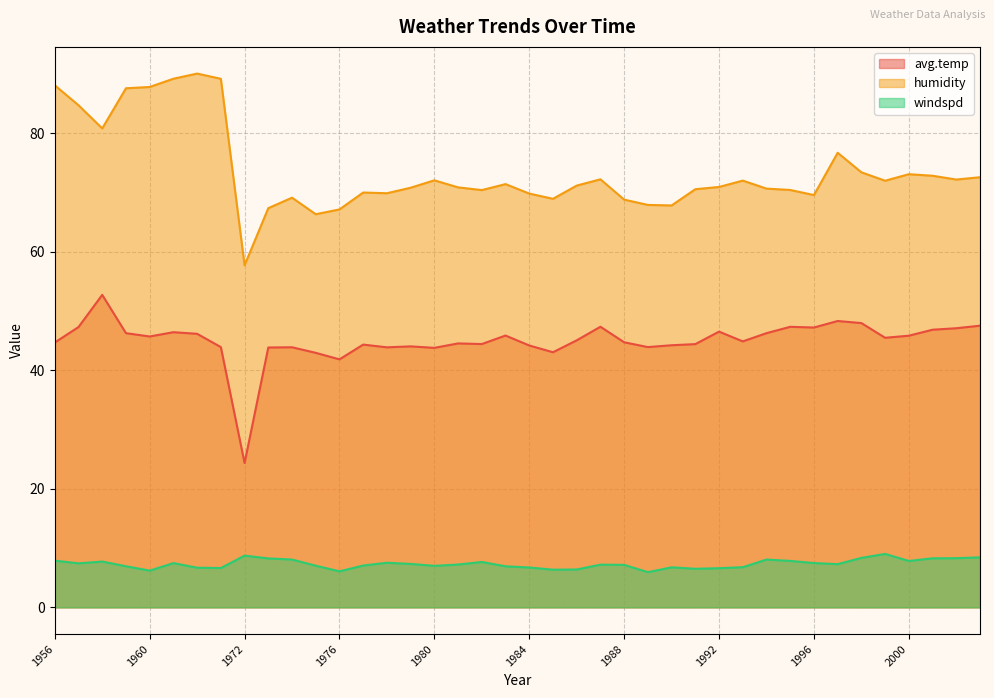

Which category has the lowest value across all series?

1989